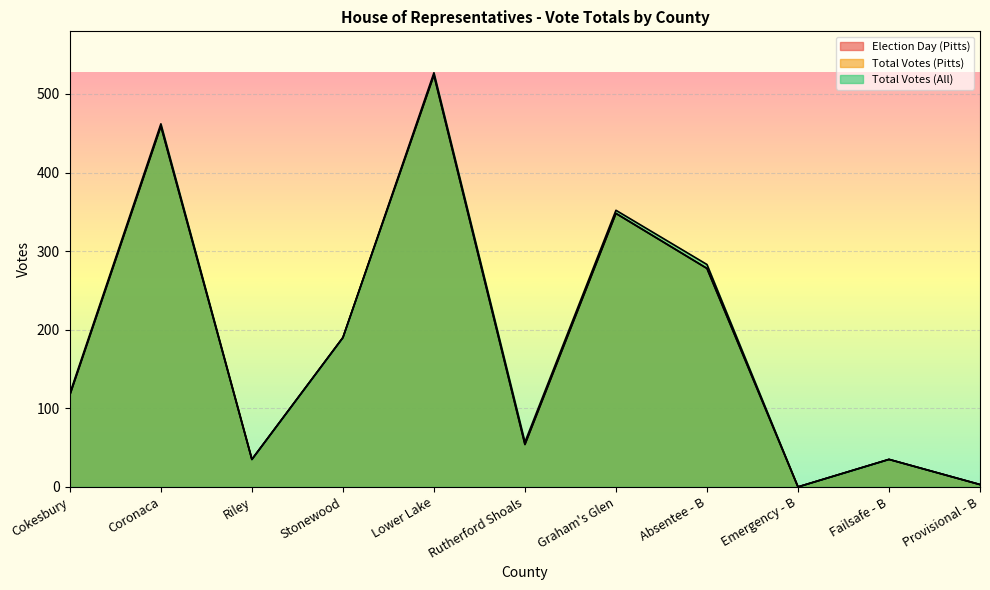

What is the difference between the maximum and minimum values in the Election Day (Pitts) series?

524